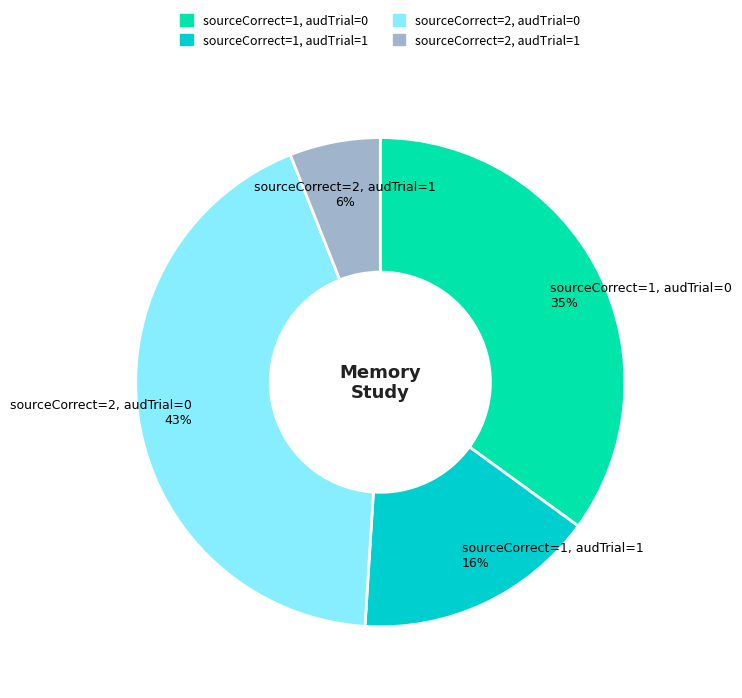

Count the number of slices in the pie.

4